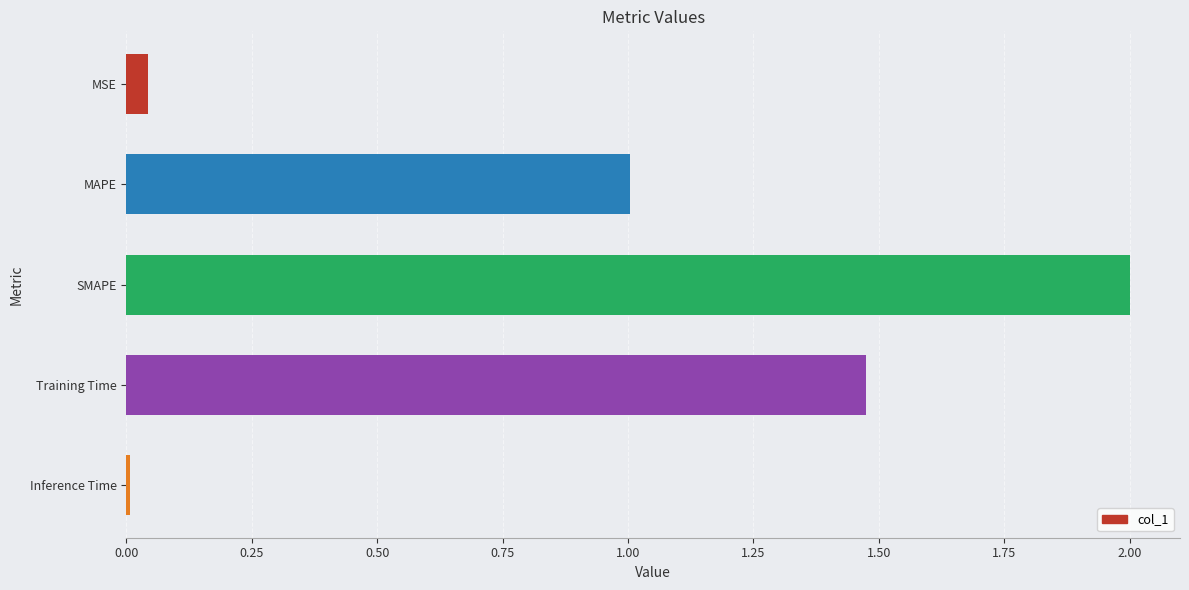

Is it true that the value at Inference Time is 0.0?

True